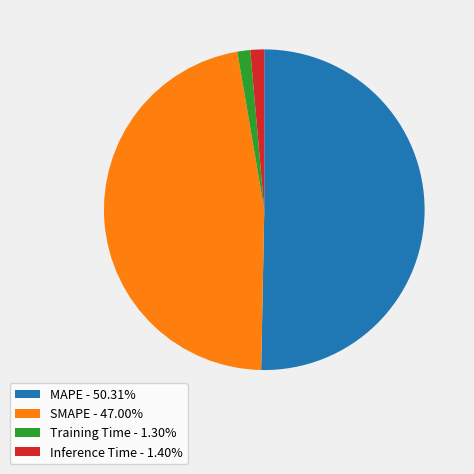

Combined, do Inference Time - 1.40% and SMAPE - 47.00% account for over 50%?

No